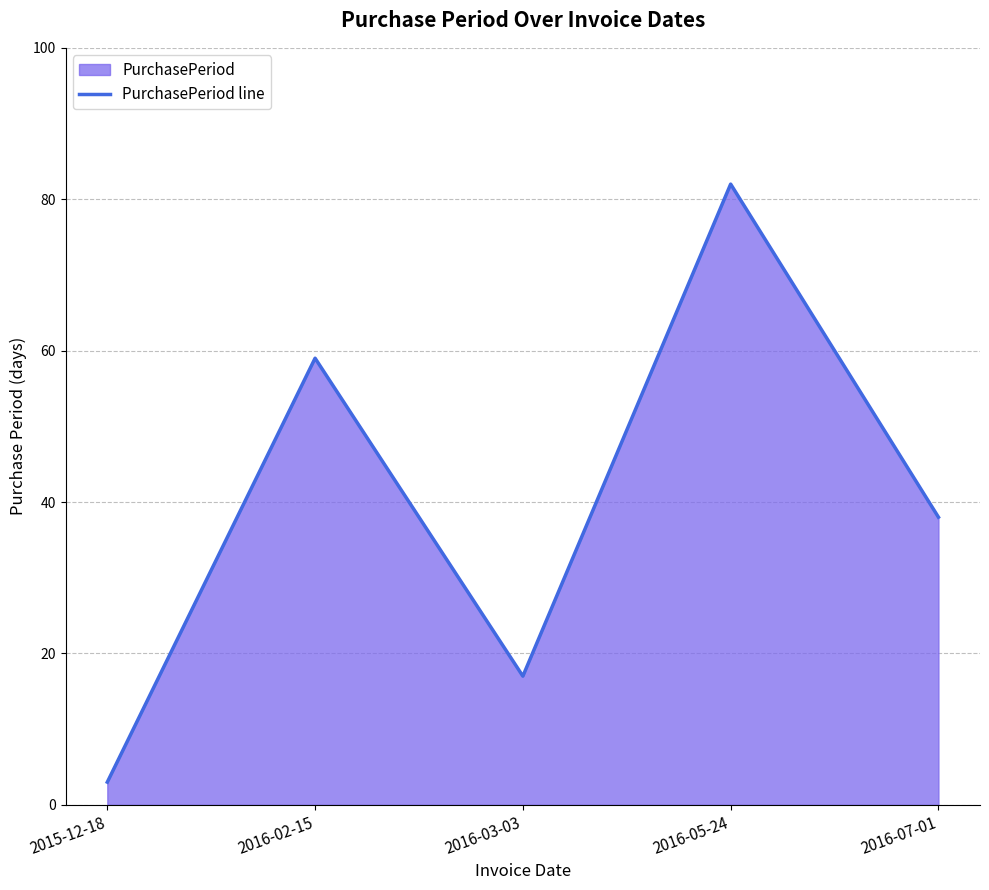

Reading left to right, what are all the values shown in this chart?

2015-12-18=3	2016-02-15=59	2016-03-03=17	2016-05-24=82	2016-07-01=38